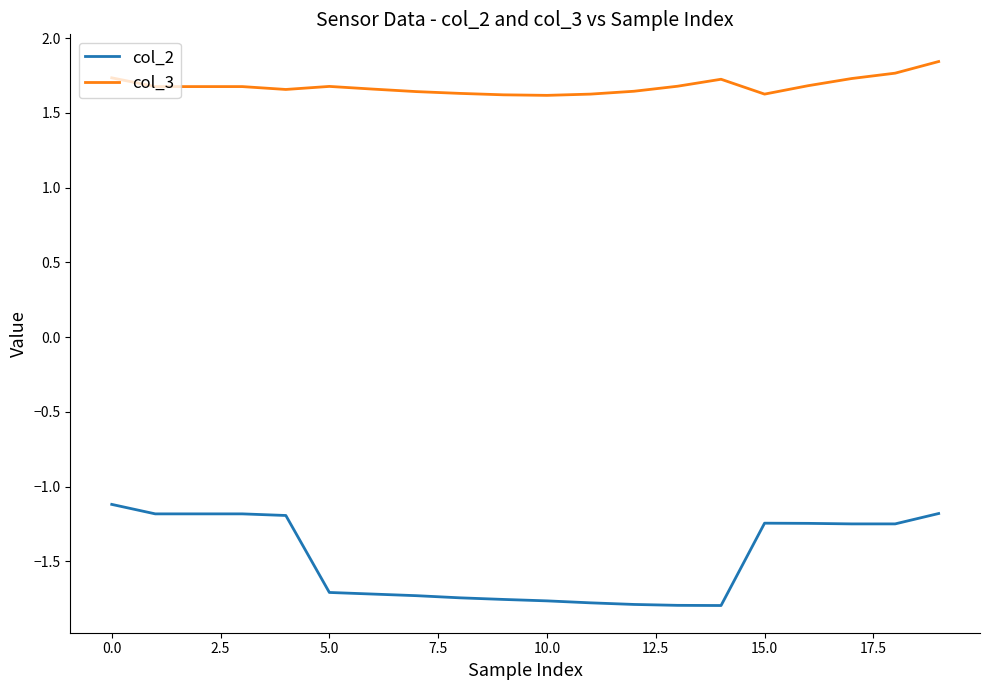

What is the difference between the maximum and minimum values in the col_2 series?

0.7